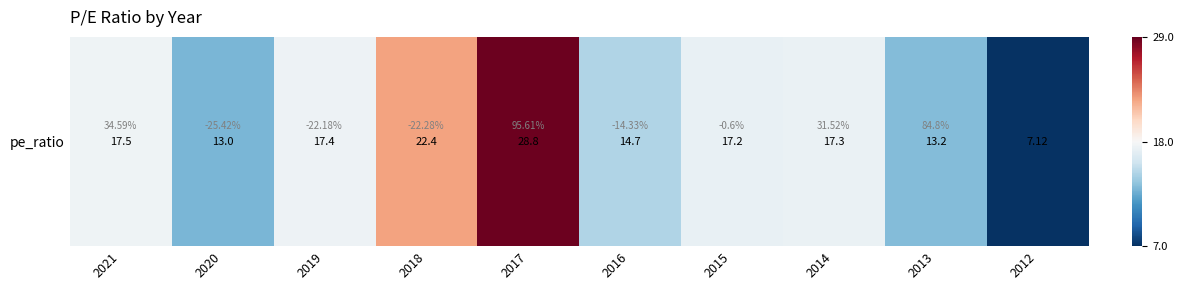

Which has a higher value, 2016 or 2017?

2017